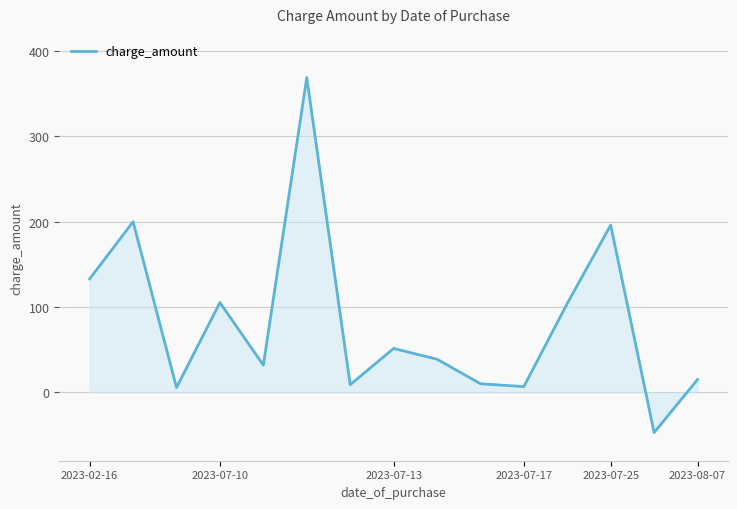

How many interior local peaks (higher than both neighbors) does the data have?

5